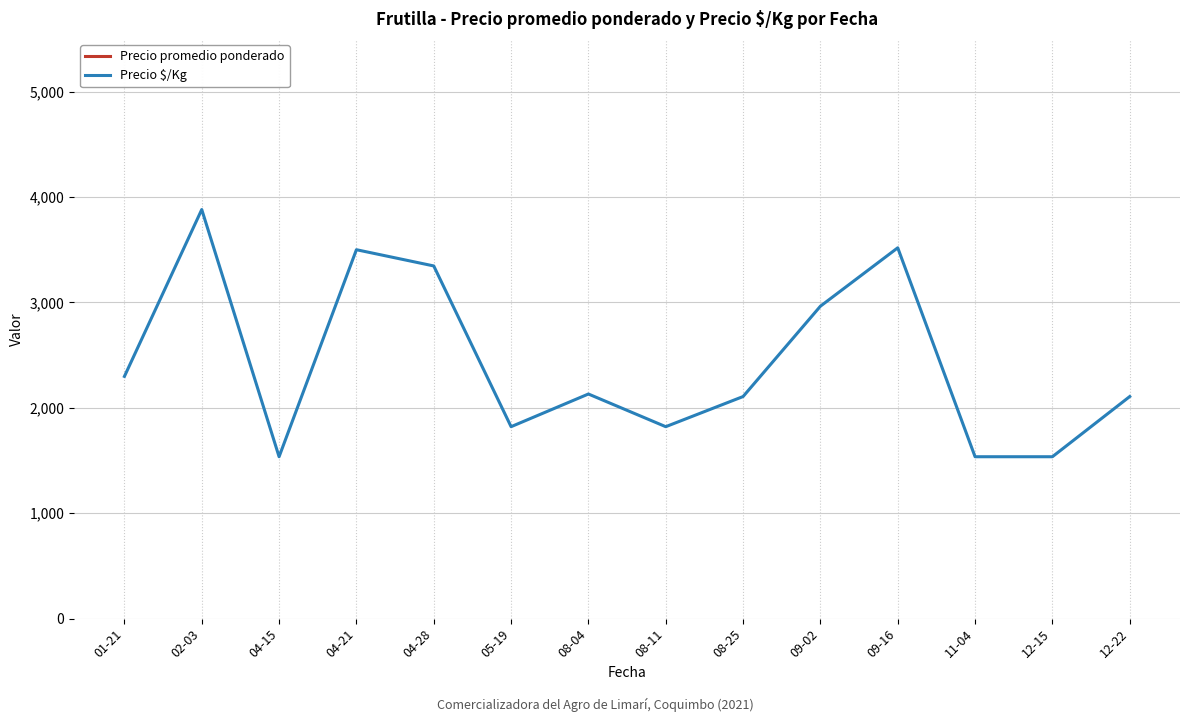

Where is Precio promedio ponderado nearest to the value 18958?

09-02